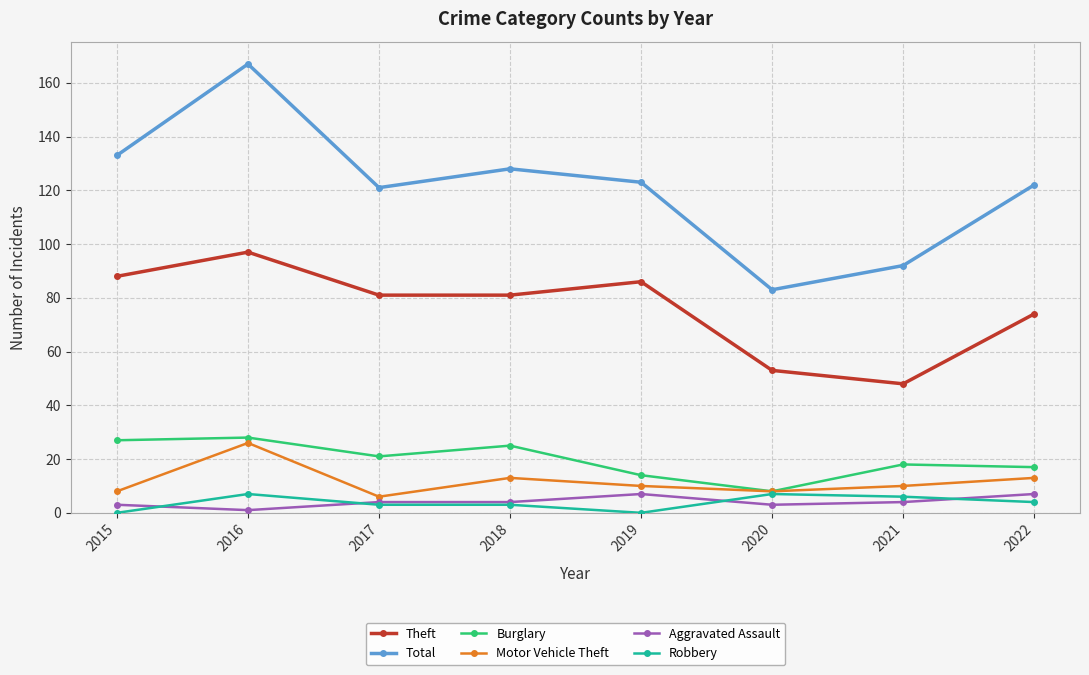

Where is Theft nearest to the value 72?

2022